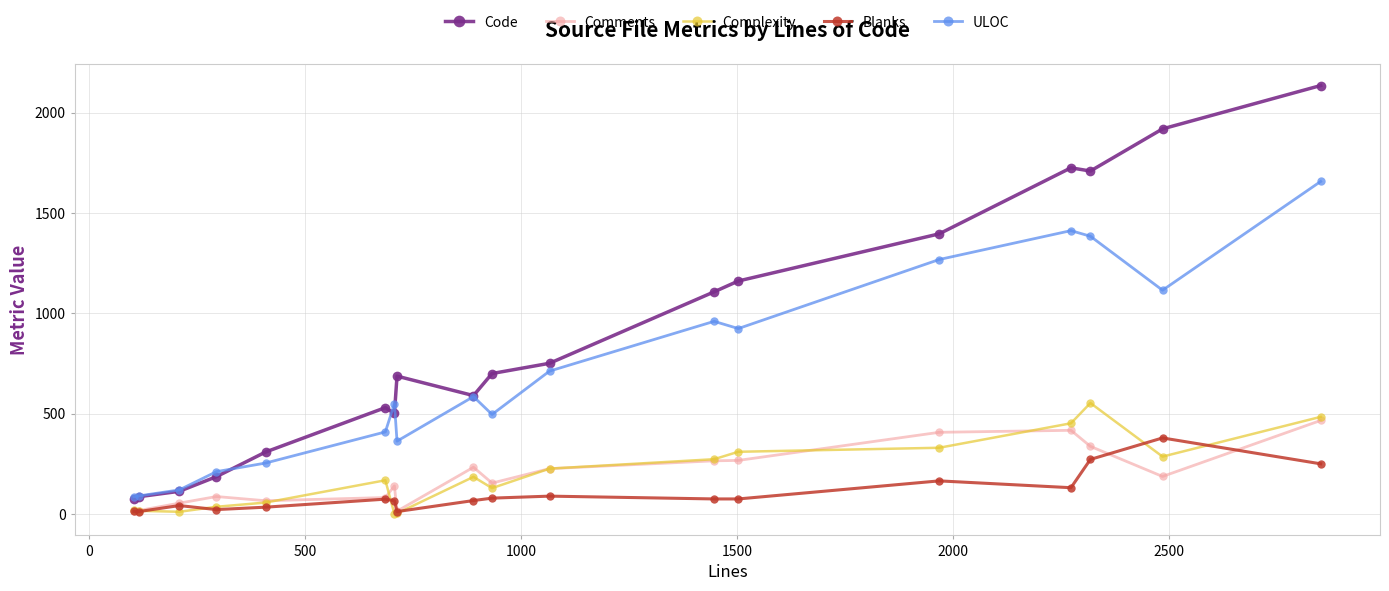

Which series has the largest total across all categories?

Code